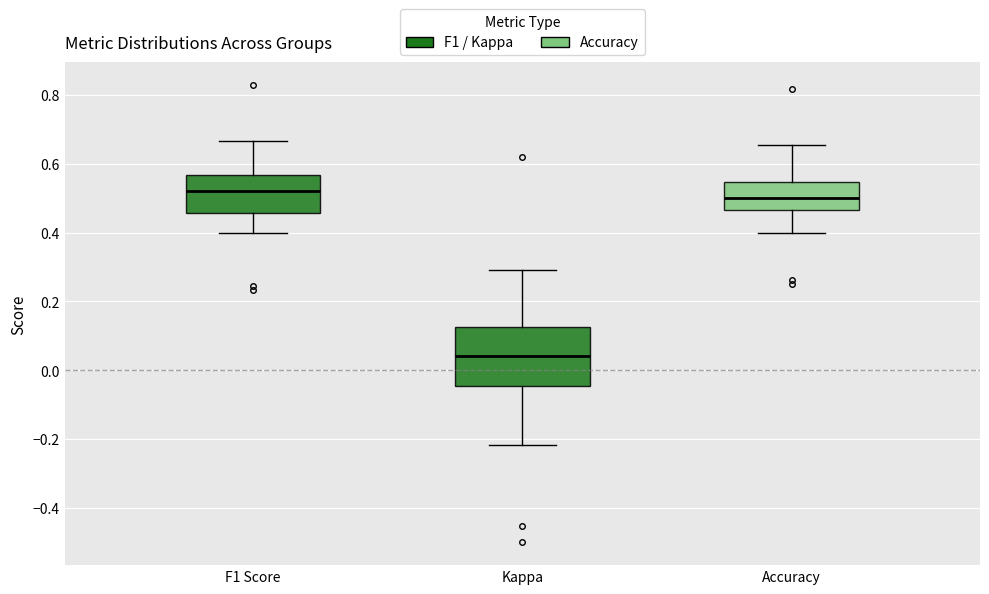

Where is the lower edge of the box for F1 Score on the y-axis? The values are not printed on the chart, so give them approximately, as read against the axis.

0.46